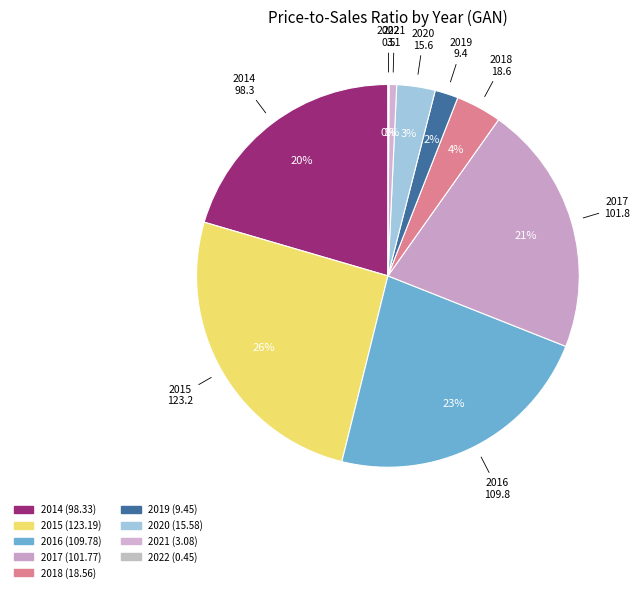

Between 2016 and 2014, which is larger?

2016